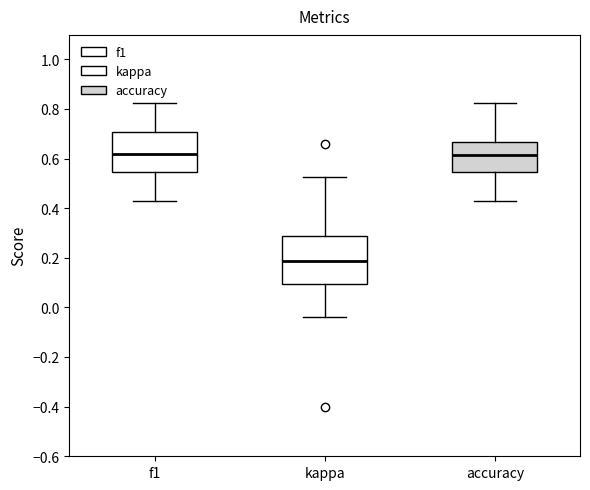

Reading left to right, read every box against the y-axis: the position of its median line, the range the box covers, and the ends of its whiskers. The values are not printed on the chart, so give them approximately, as read against the axis.

f1: median 0.62, box 0.54 to 0.70, whiskers 0.42 to 0.82
kappa: median 0.18, box 0.10 to 0.28, whiskers -0.04 to 0.52
accuracy: median 0.62, box 0.54 to 0.66, whiskers 0.42 to 0.82